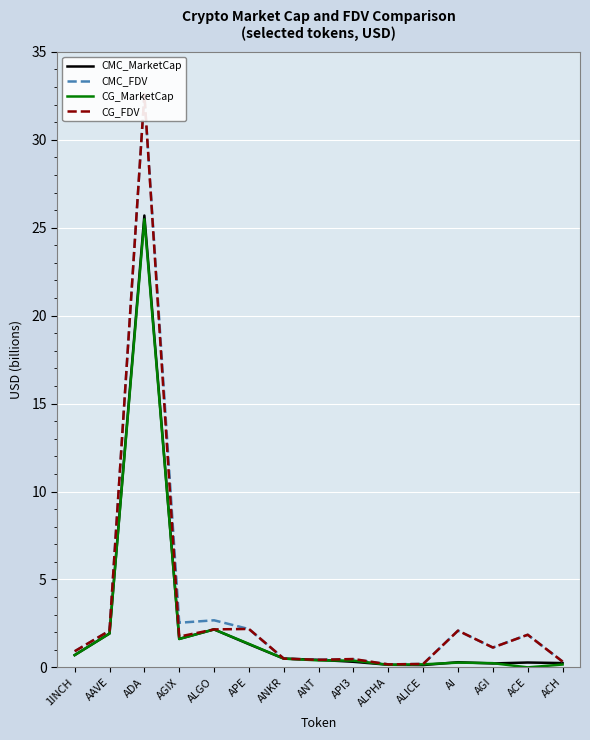

Reading left to right, extract all data points from this chart.

CMC_MarketCap: 0.7	1.9	25.7	1.6	2.2	1.3	0.5	0.4	0.3	0.1	0.1	0.3	0.2	0.3	0.2
CMC_FDV: 0.9	2.1	32.6	2.5	2.7	2.2	0.5	0.4	0.5	0.2	0.2	2.1	1.1	1.9	0.3
CG_MarketCap: 0.7	1.9	25.5	1.6	2.2	1.3	0.5	0.4	0.4	0.1	0.2	0.3	0.2	0.0	0.2
CG_FDV: 0.9	2.1	32.6	1.8	2.2	2.2	0.5	0.4	0.5	0.2	0.2	2.1	1.1	1.9	0.3